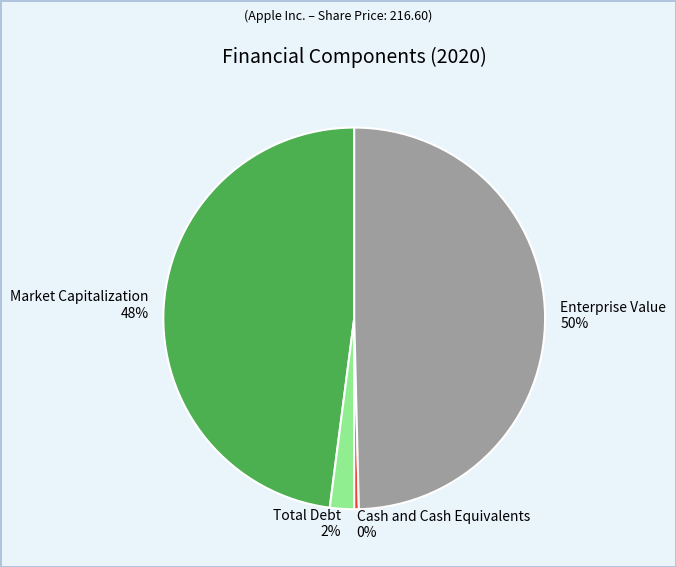

Rank the categories by value from highest to lowest.

Enterprise Value, Market Capitalization, Total Debt, Cash and Cash Equivalents